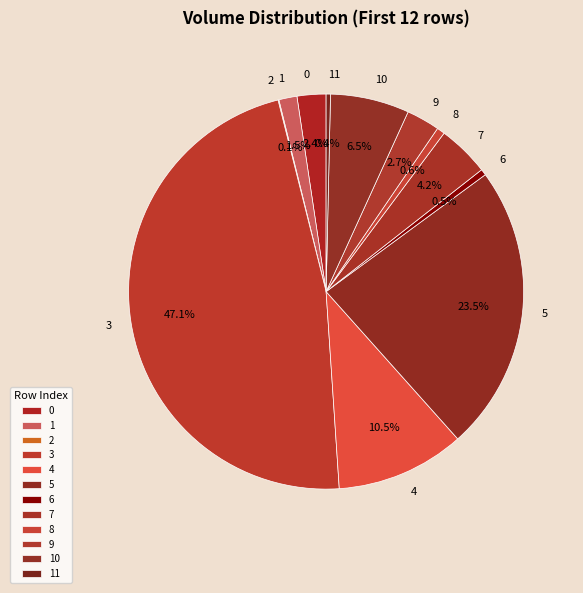

True or false: 1 accounts for 11% of the total.

False